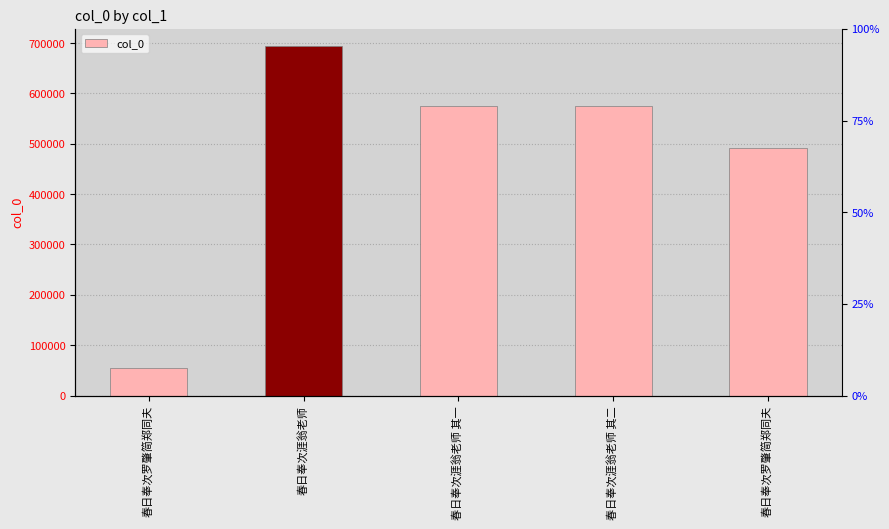

At which category does the chart reach its minimum across all series?

春日奉次罗肇简郑同夫